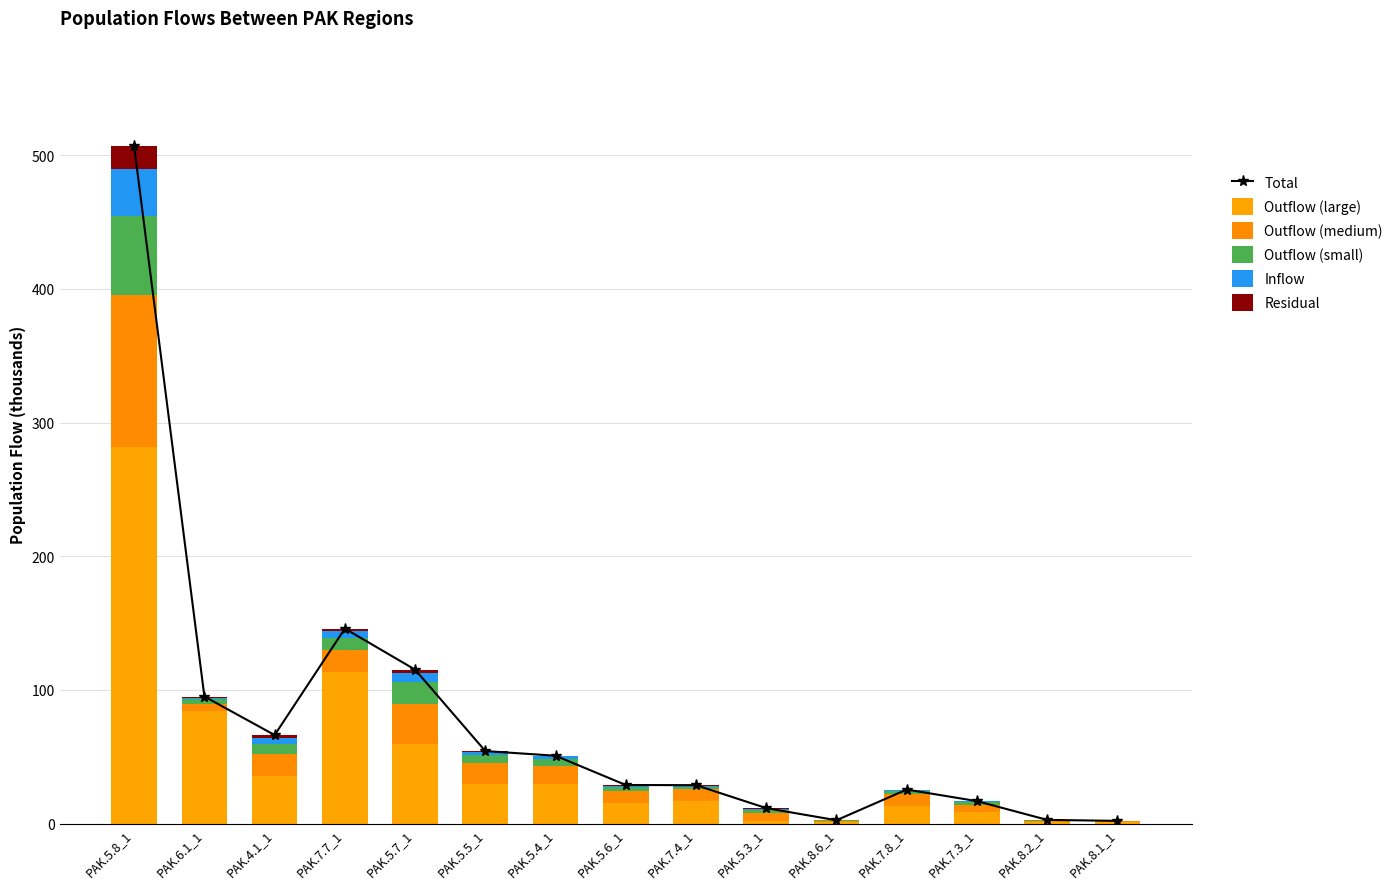

Reading right to left, what are all the values shown in this chart?

Total: 2.1	2.8	16.9	25.5	2.6	11.6	28.8	28.9	50.8	54.3	115.2	145.9	66.3	95.1	506.6
Outflow (large): 1.3	1.5	9.1	13.4	1.1	1.8	16.9	15.7	29.8	29.8	59.4	113.2	35.6	84.1	282.0
Outflow (medium): 0.5	0.8	5.0	8.7	1.0	5.8	8.7	9.1	13.4	15.7	29.8	16.9	16.6	5.2	113.2
Outflow (small): 0.2	0.3	2.1	2.2	0.3	2.4	2.2	2.4	5.0	5.8	16.6	8.7	7.1	3.6	59.4
Inflow: 0.1	0.2	0.5	1.0	0.1	1.1	0.8	1.3	2.1	2.2	7.1	5.0	5.2	1.3	35.6
Residual: 0.0	0.1	0.2	0.3	0.0	0.5	0.3	0.5	0.5	0.8	2.4	2.1	1.8	0.9	16.6